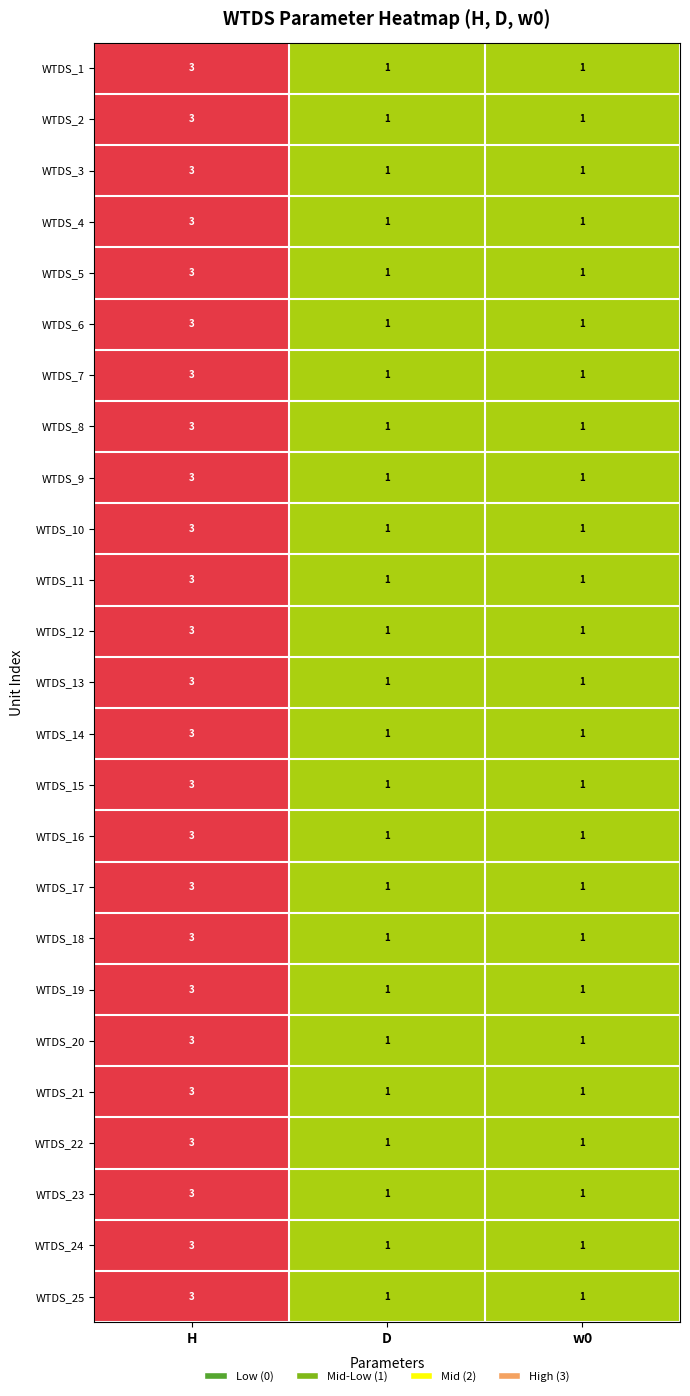

What is the sum of the WTDS_7 values at H and w0?

4